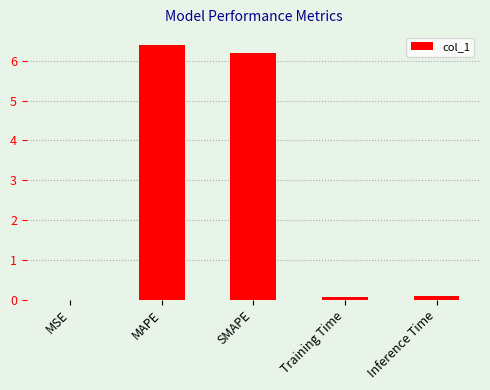

What is the sum of all values?

12.8